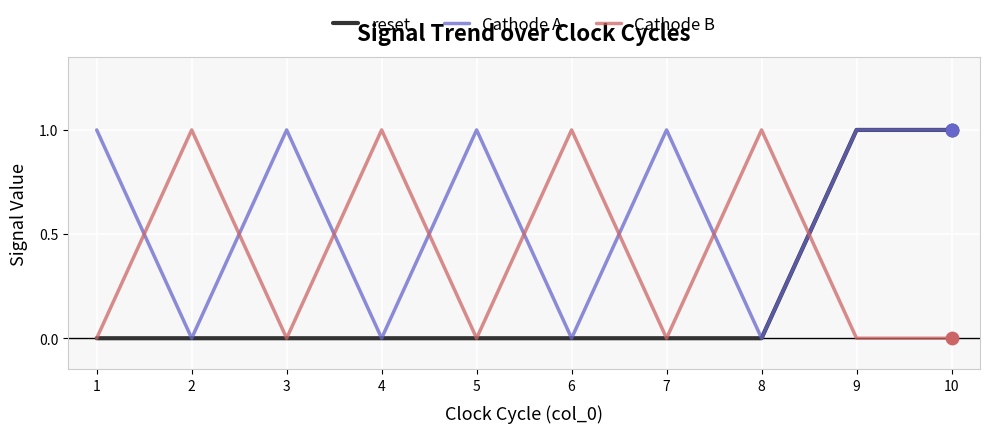

What is the total value across all series at 3?

1